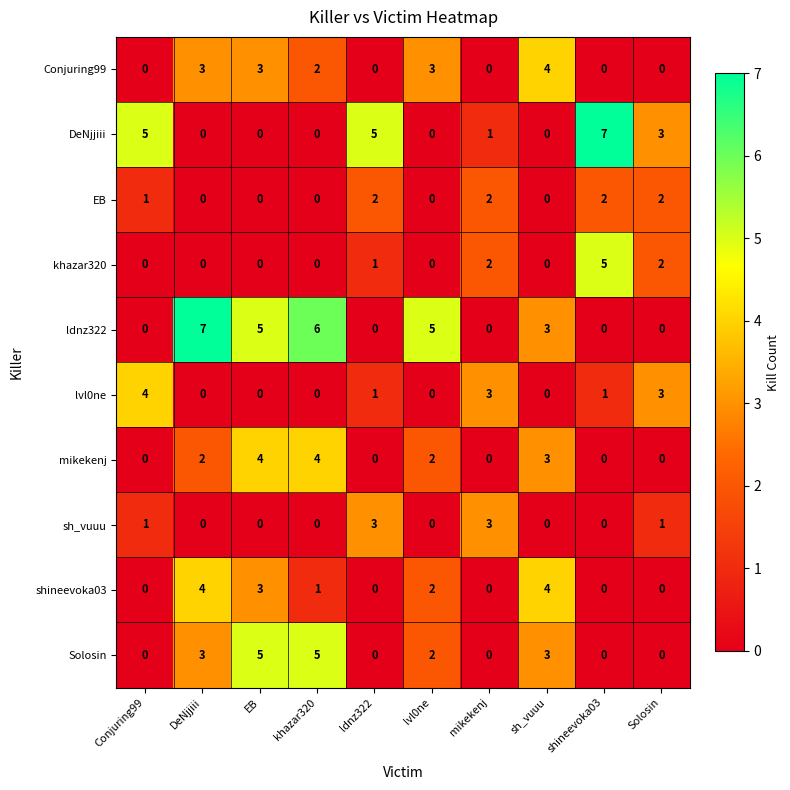

What is the approximate value of Solosin at khazar320?

5